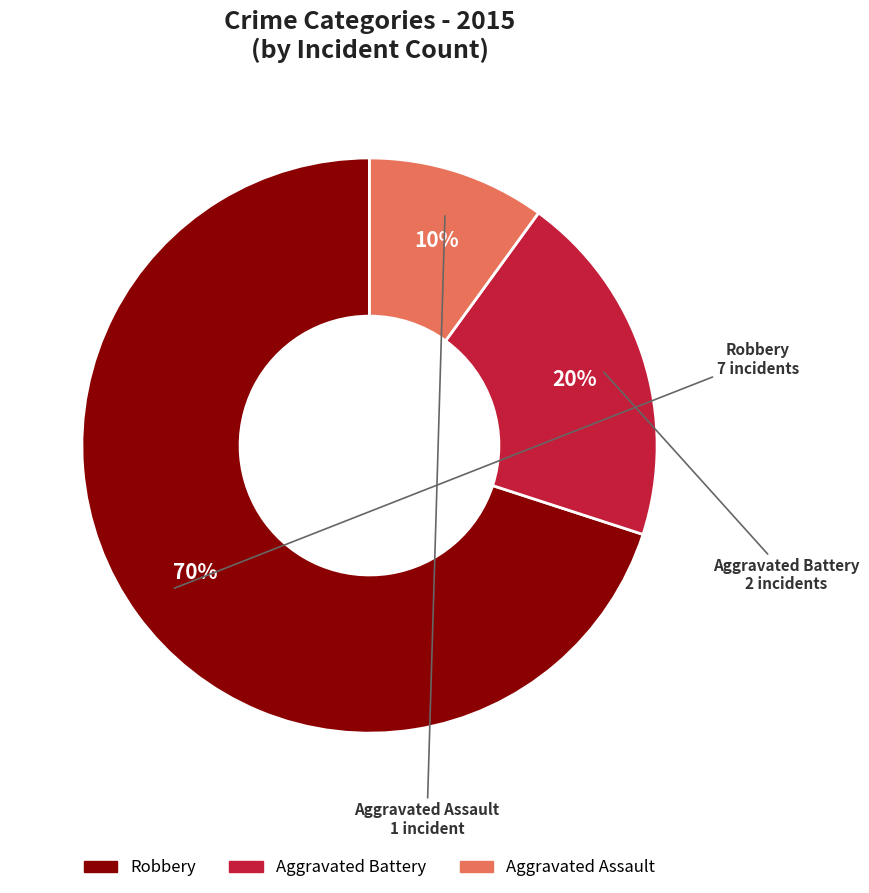

True or false: Robbery accounts for 70% of the total.

True